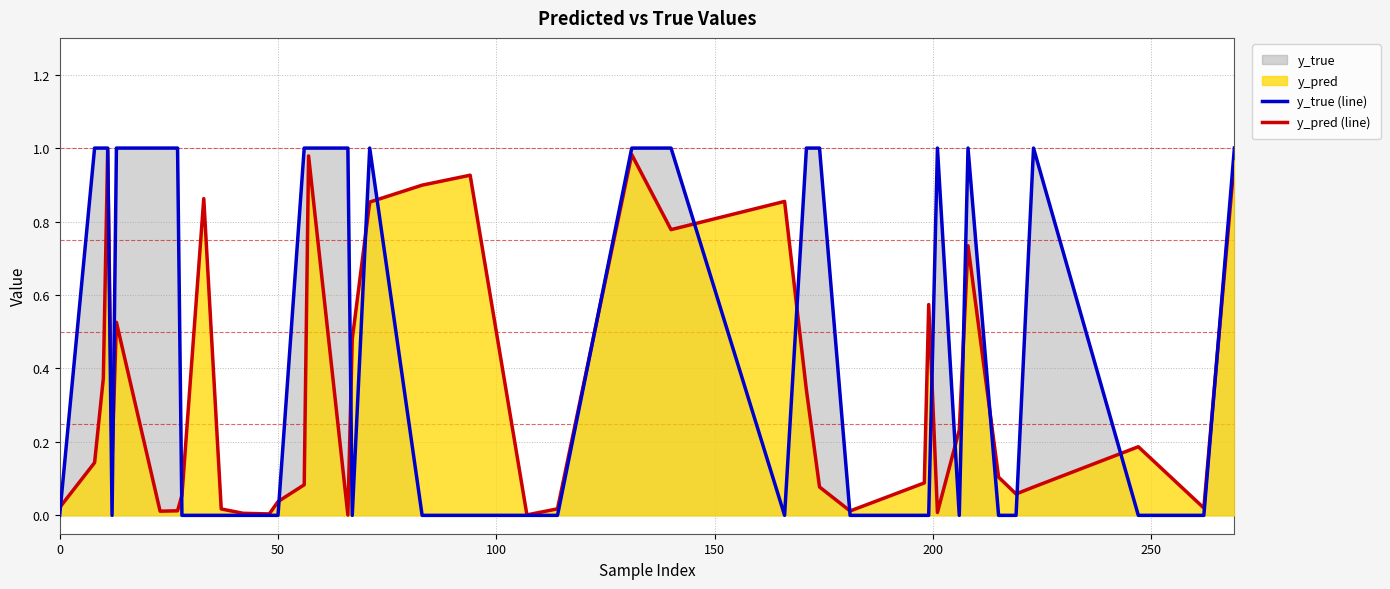

Does the chart display data point markers on the line(s)?

No